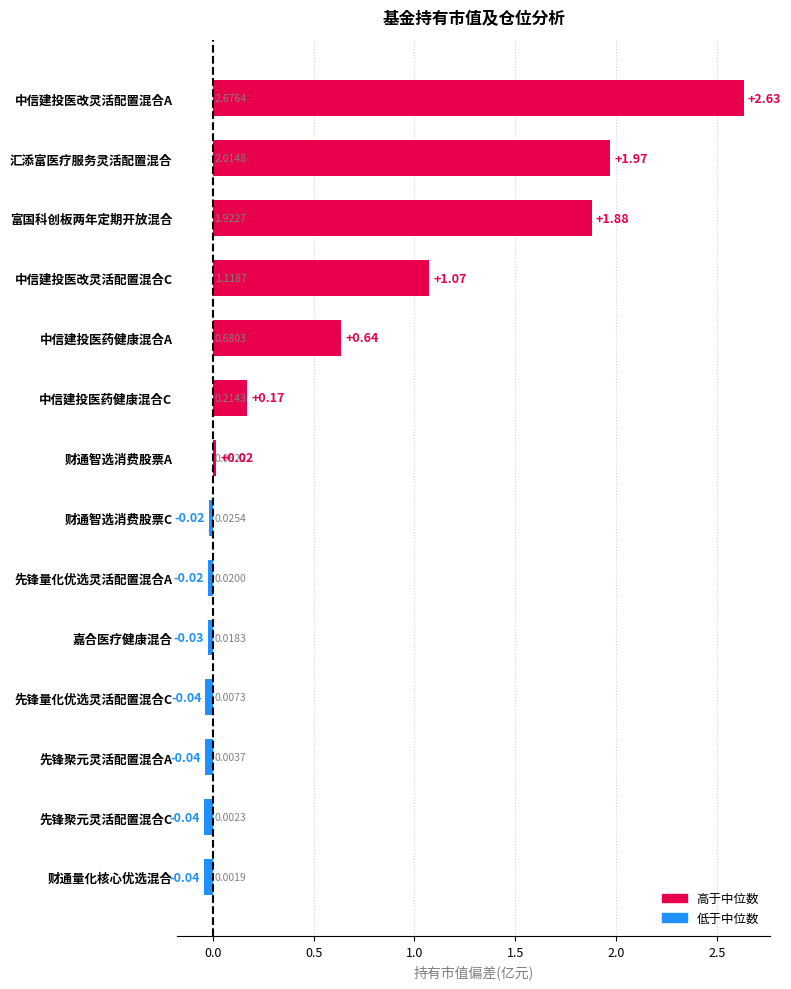

Rank the categories by value from lowest to highest.

财通量化核心优选混合, 先锋聚元灵活配置混合C, 先锋聚元灵活配置混合A, 先锋量化优选灵活配置混合C, 嘉合医疗健康混合, 先锋量化优选灵活配置混合A, 财通智选消费股票C, 财通智选消费股票A, 中信建投医药健康混合C, 中信建投医药健康混合A, 中信建投医改灵活配置混合C, 富国科创板两年定期开放混合, 汇添富医疗服务灵活配置混合, 中信建投医改灵活配置混合A